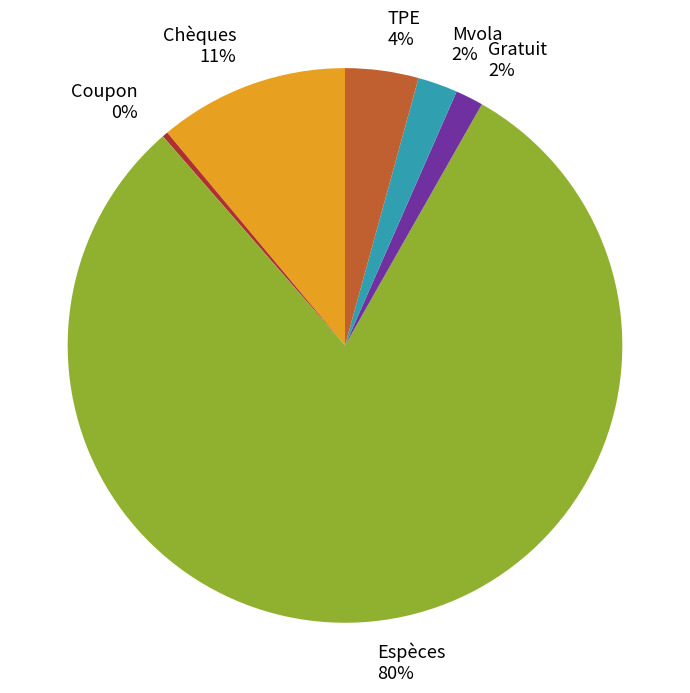

Approximately how many times larger is the value at Gratuit compared to Coupon?

4.9